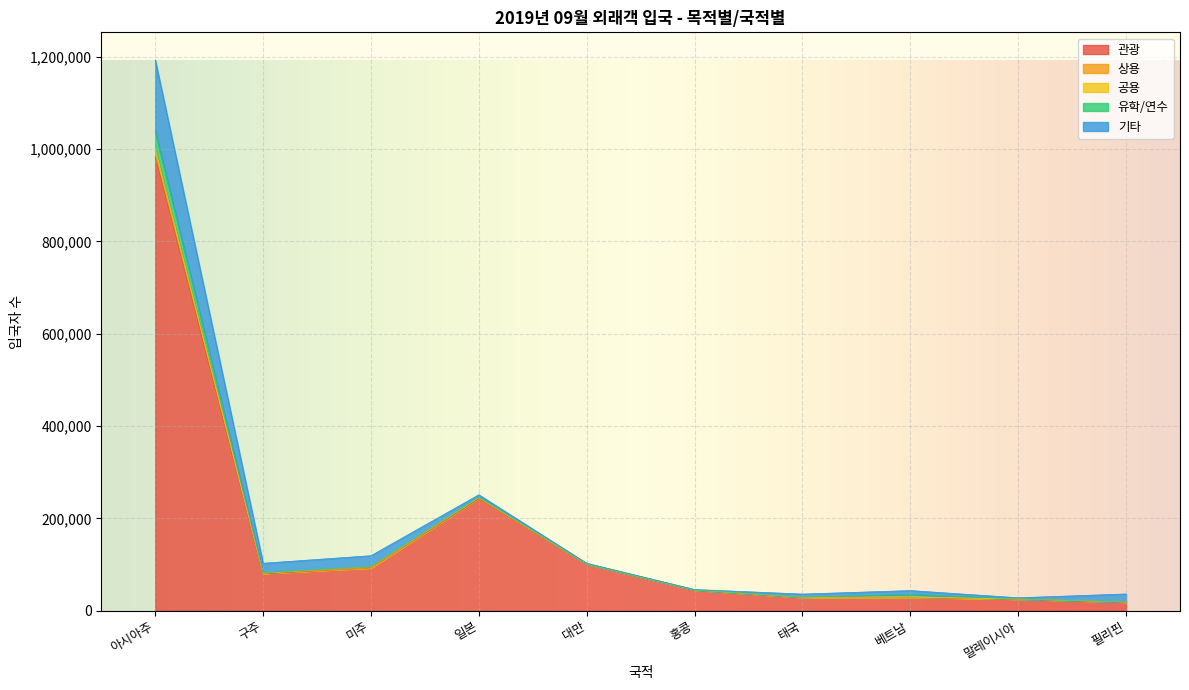

Reading left to right, extract all data points from this chart.

관광: 983538	79860	92374	242475	100888	44708	28877	28210	25123	18539
상용: 13633	1255	515	2362	112	49	54	1064	166	203
공용: 3570	291	2877	211	14	7	411	530	5	196
유학/연수: 37859	708	357	1137	300	256	133	5577	251	121
기타: 154343	20637	23033	4934	1444	891	6577	8236	2475	17193